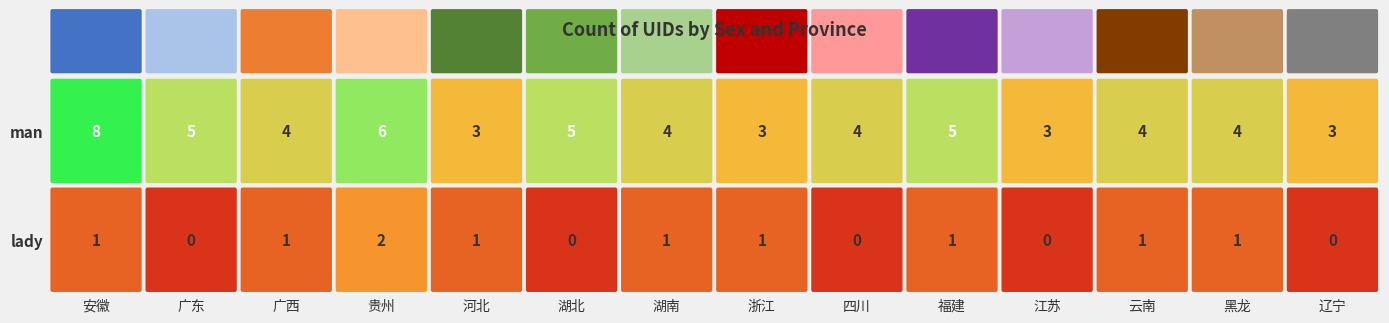

At which category is the sum across all series the highest?

安徽